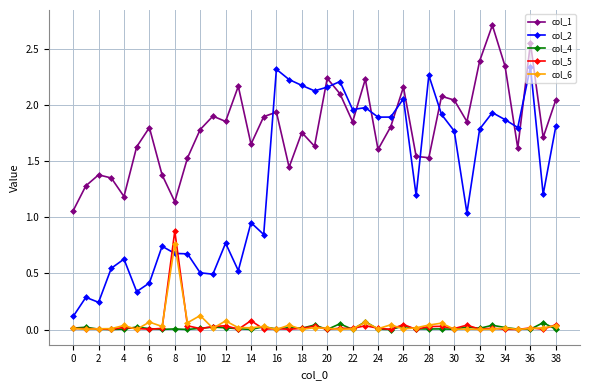

At how many categories does at least one series exceed 1?

39